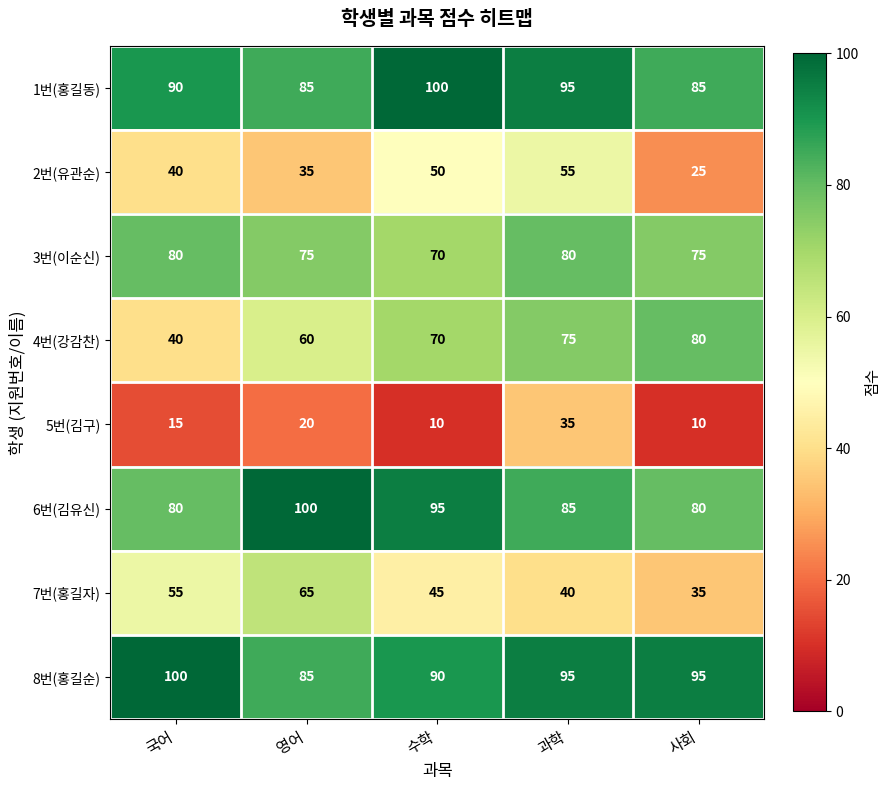

The 4번(강감찬) series shows 80 at 사회. True or false?

True